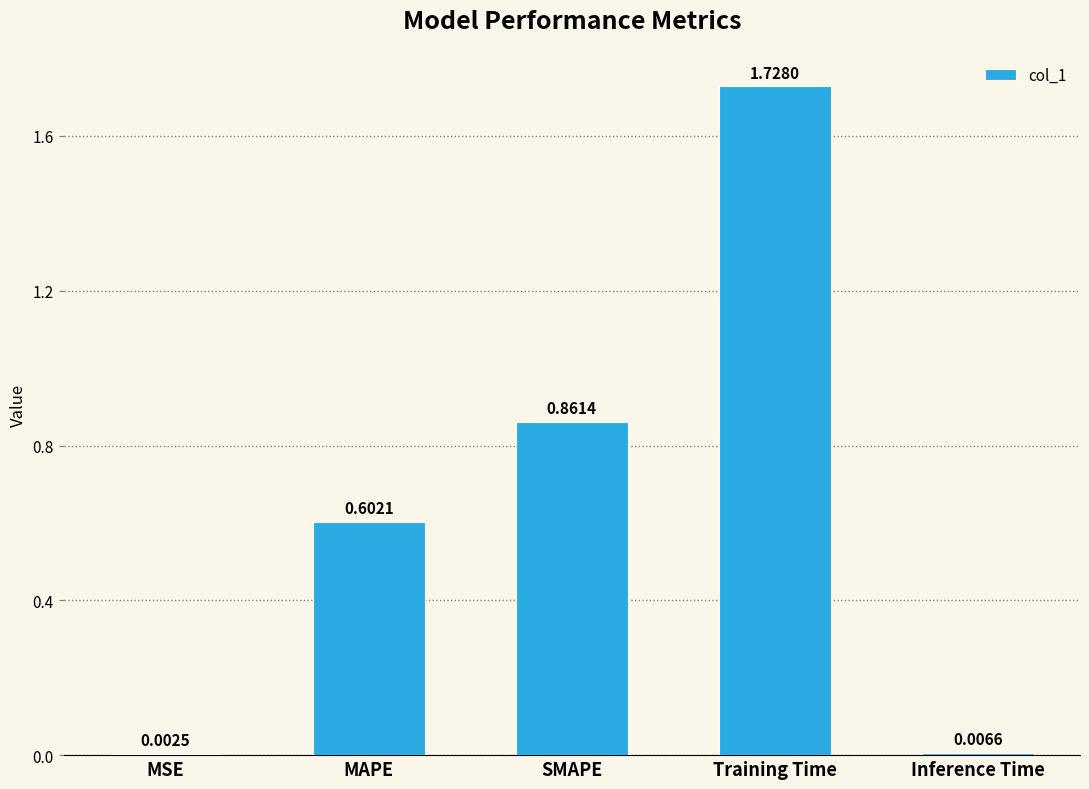

Which label corresponds to the largest value in the chart?

Training Time